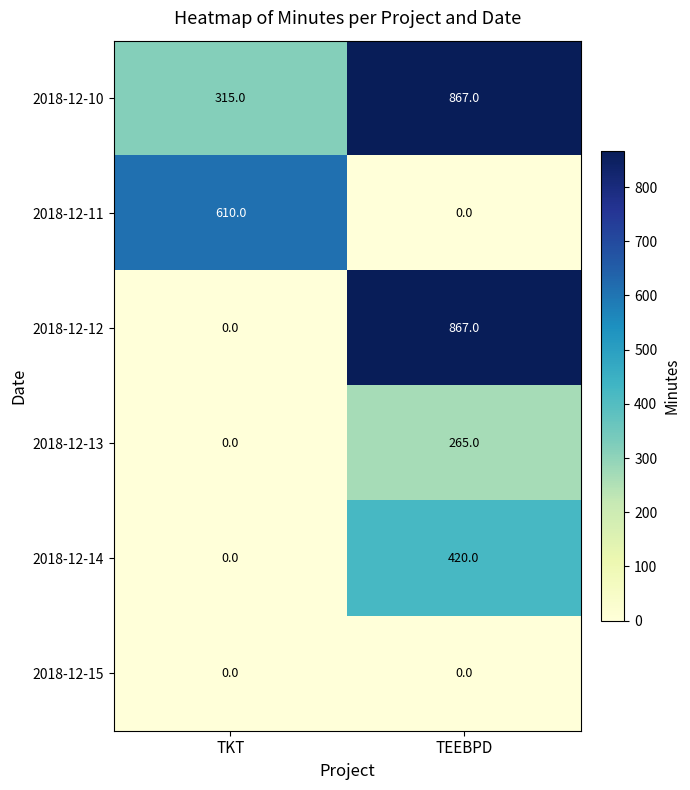

At which label does 2018-12-14 reach its minimum?

TKT